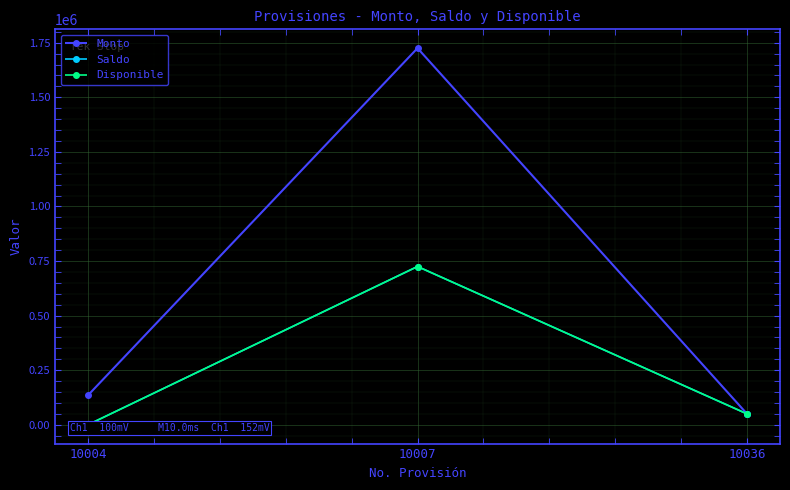

How many distinct data groups are displayed?

3